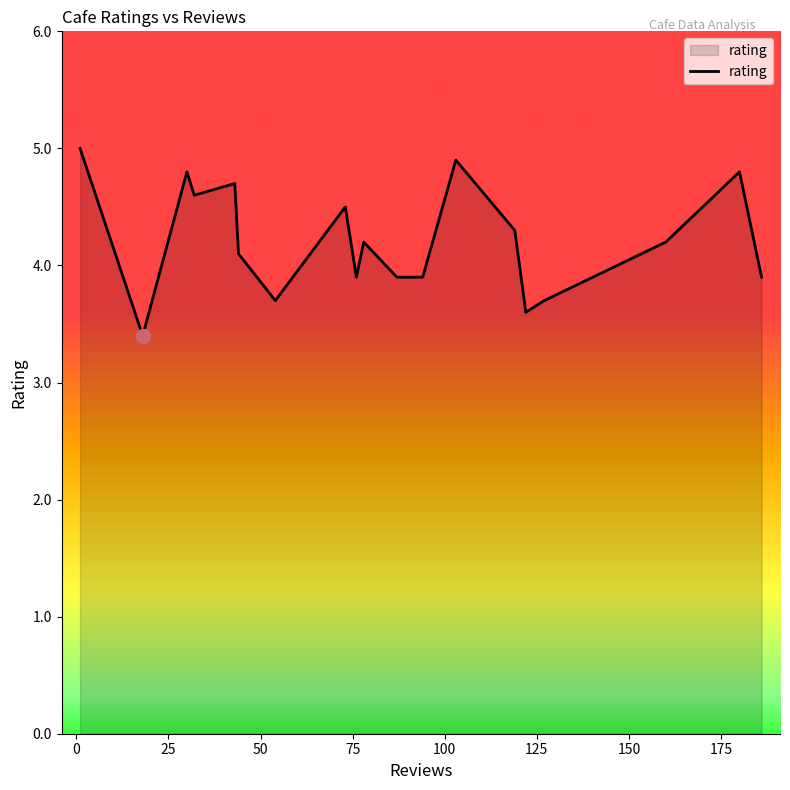

What is the greatest value displayed?

5.0